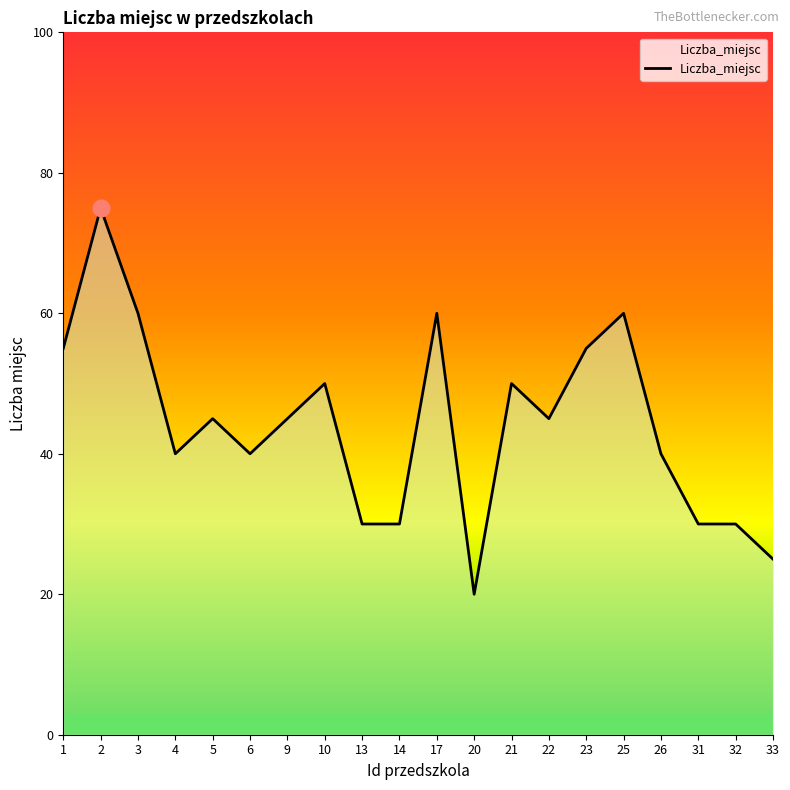

What is the change in value from 3 to 22?

-15